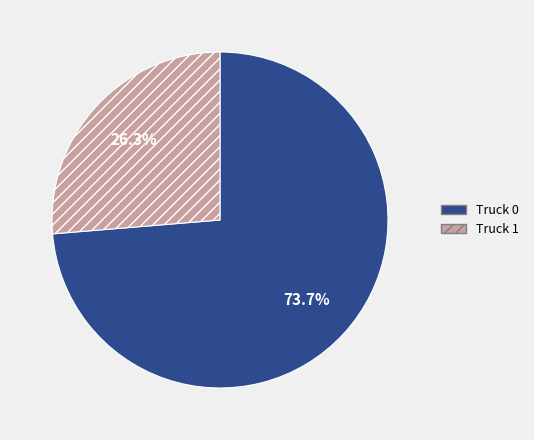

What portion of the pie excludes Truck 0?

26.3%